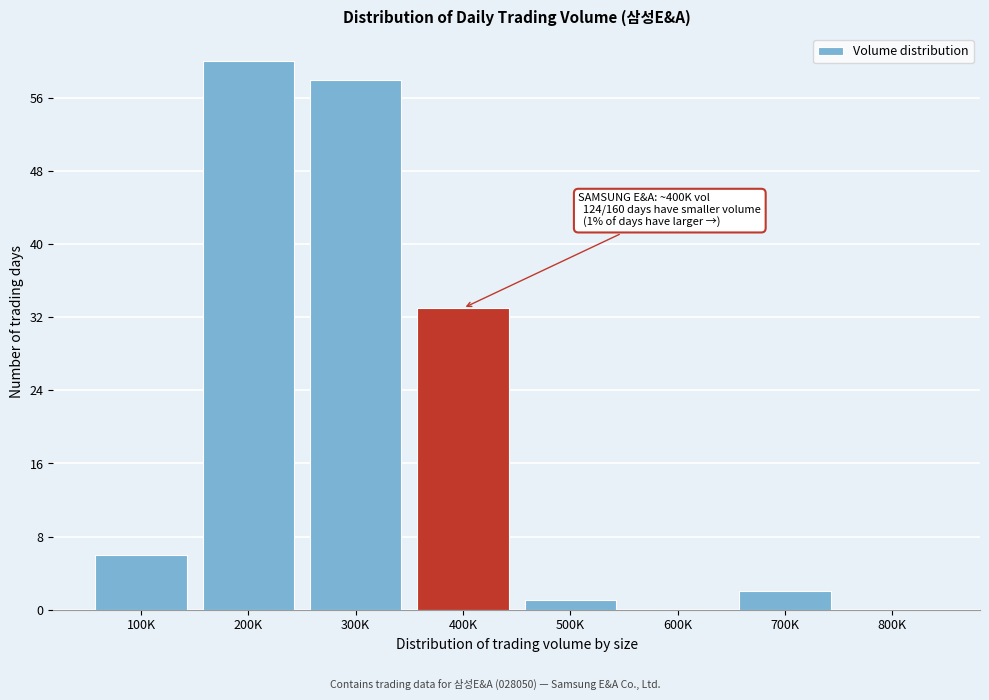

Reading left to right, extract all data points from this chart.

100K=6	200K=60	300K=58	400K=33	500K=1	600K=0	700K=2	800K=0